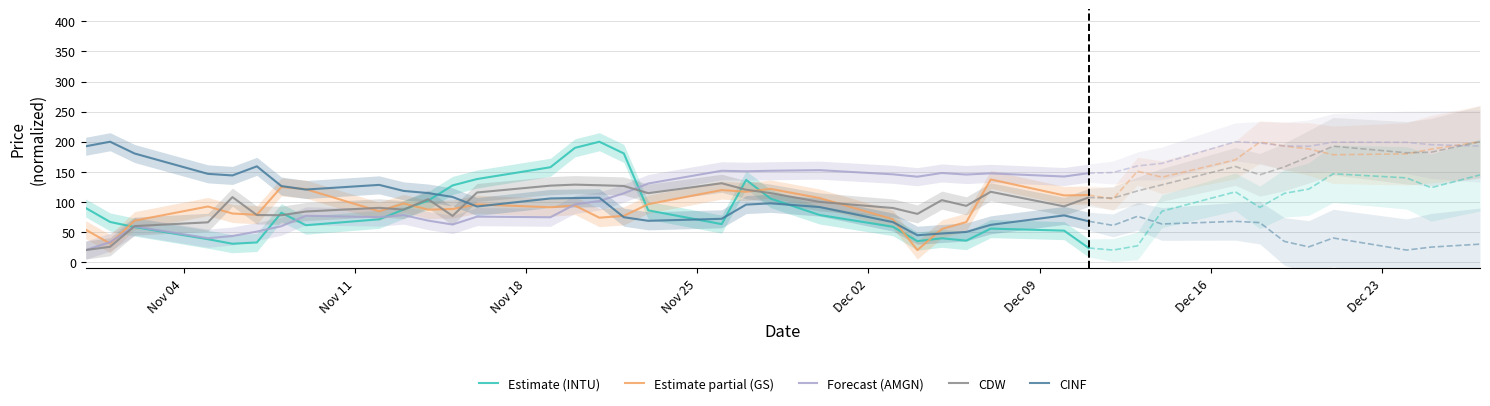

True or false: CINF and Forecast (AMGN) intersect in this chart.

True